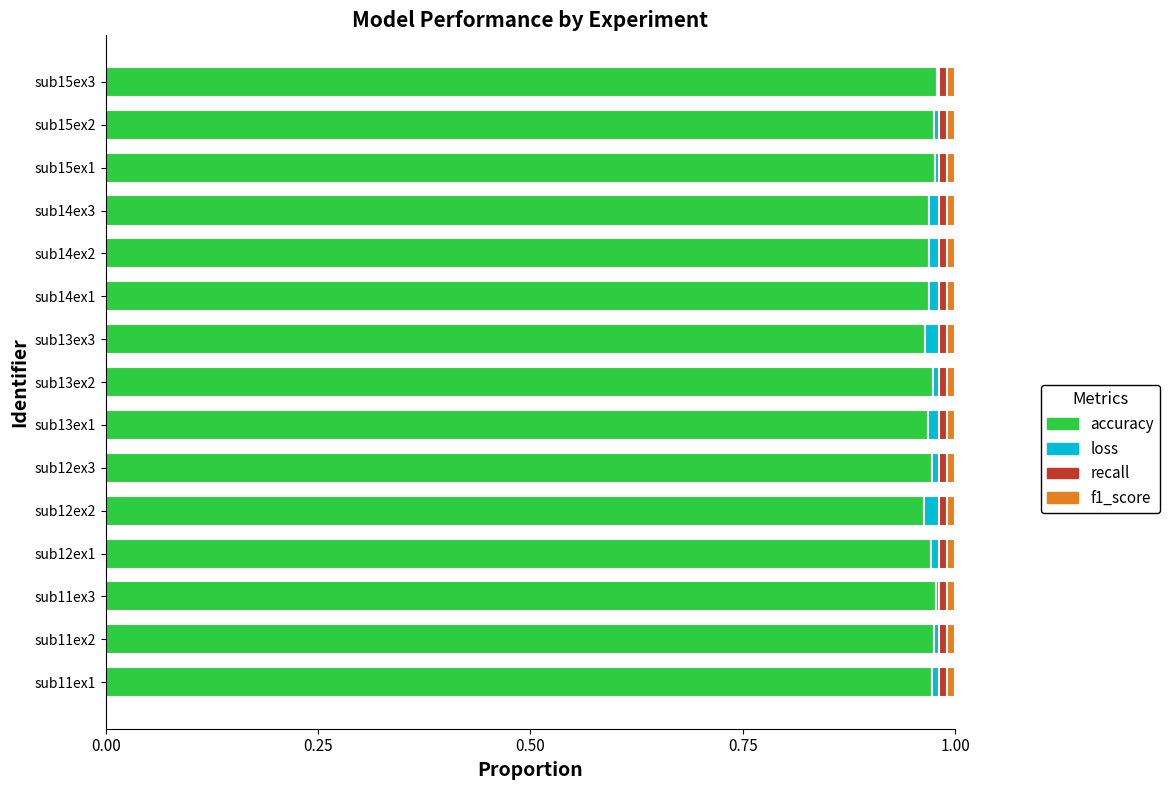

How many data points does each series have?

15